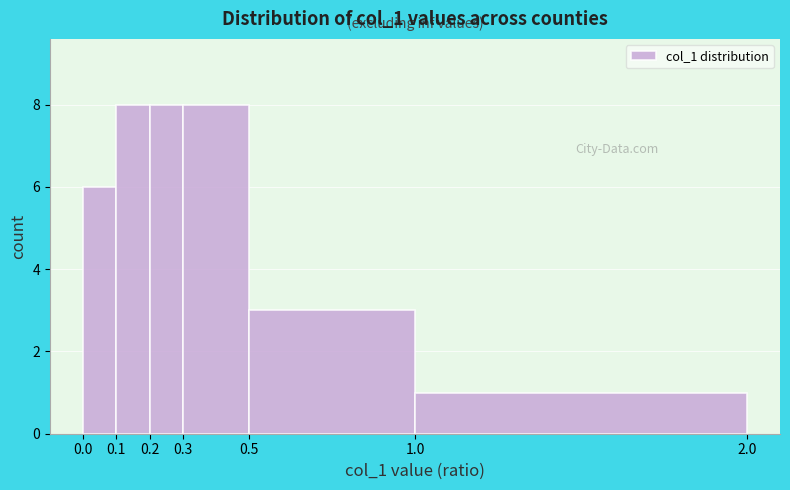

Reading left to right, transcribe this chart: for each bar, give the range it covers on the x-axis and its height. The values are not printed on the chart, so give them approximately, as read against the axis.

0.0 to 0.1: 6
0.1 to 0.2: 8
0.2 to 0.3: 8
0.3 to 0.5: 8
0.5 to 1.0: 3
1.0 to 2.0: 1